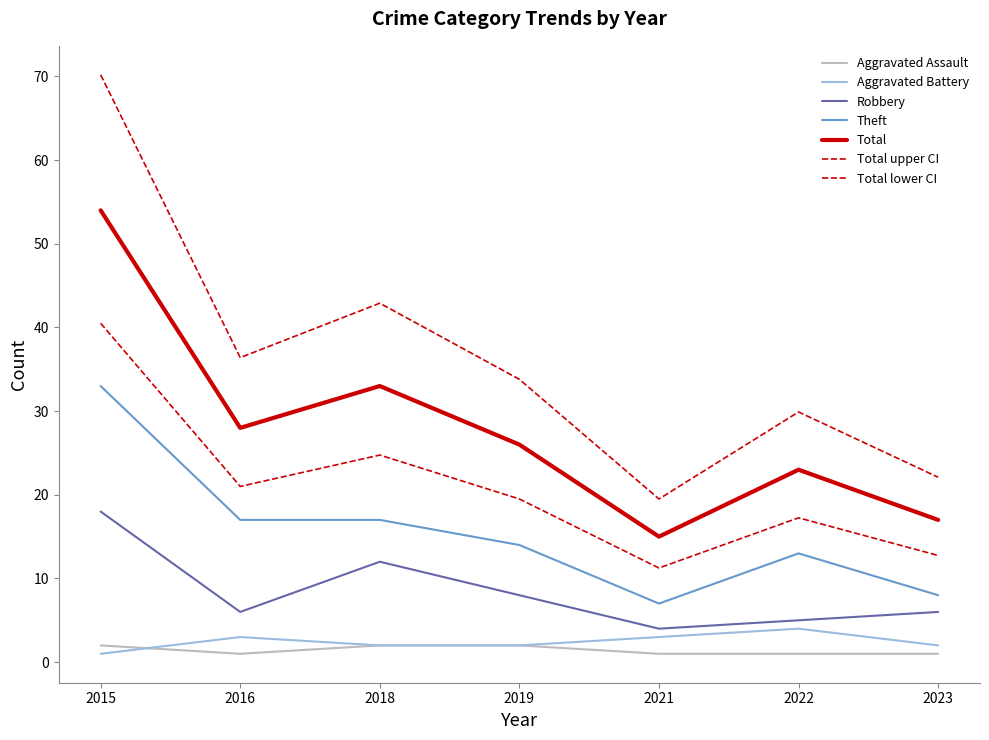

Which series has the largest total across all categories?

Total